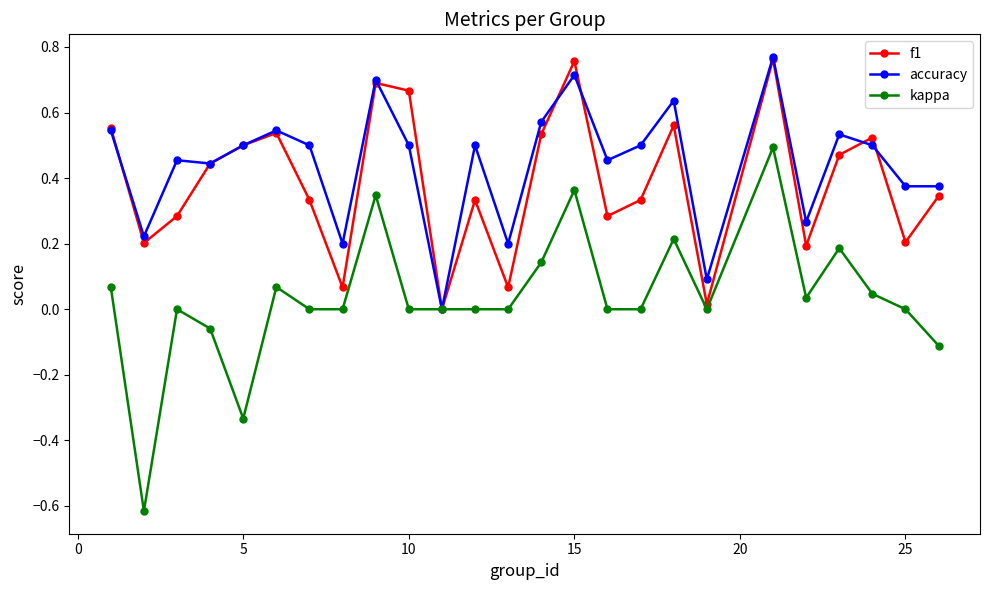

How many interior local peaks does the f1 series have?

7